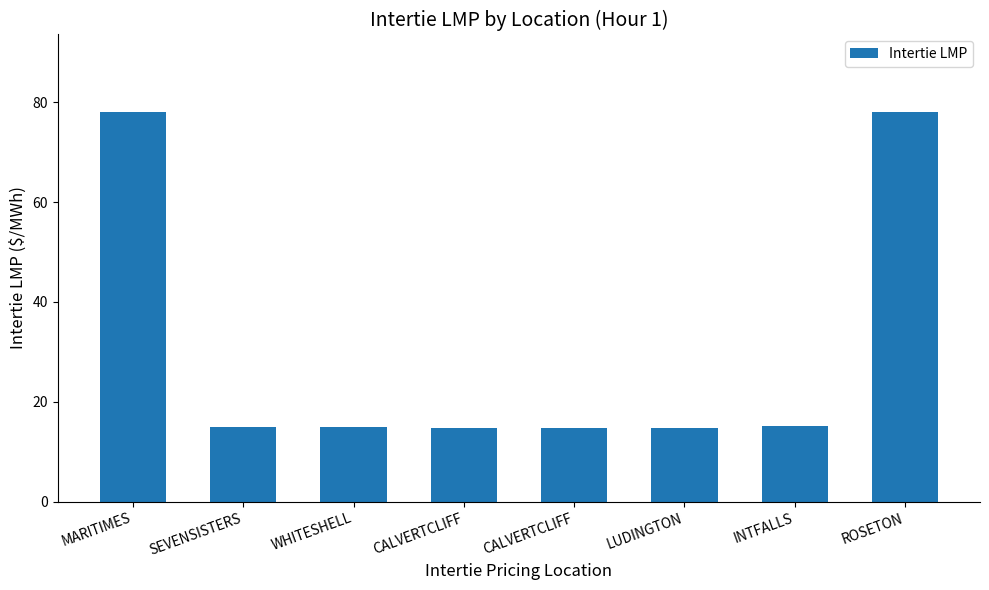

Is it true that the value at MARITIMES is 78.0?

True